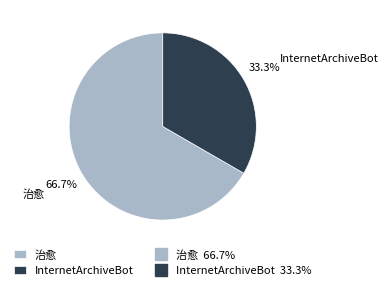

Between 治愈 and InternetArchiveBot, which is larger?

治愈